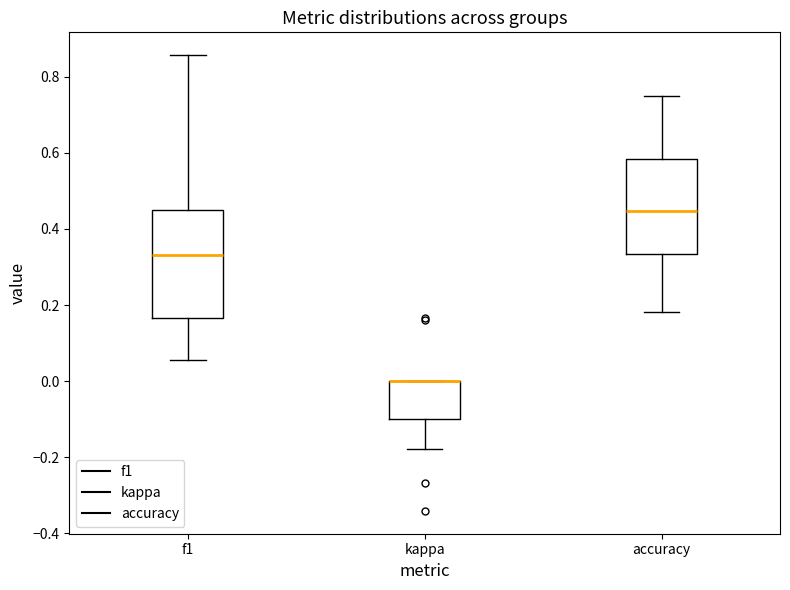

Reading left to right, read every box against the y-axis: the position of its median line, the range the box covers, and the ends of its whiskers. The values are not printed on the chart, so give them approximately, as read against the axis.

f1: median 0.34, box 0.16 to 0.46, whiskers 0.06 to 0.86
kappa: median 0.00 (drawn on the box's upper edge), box -0.10 to 0.00, whiskers -0.18 to 0.00
accuracy: median 0.44, box 0.34 to 0.58, whiskers 0.18 to 0.76